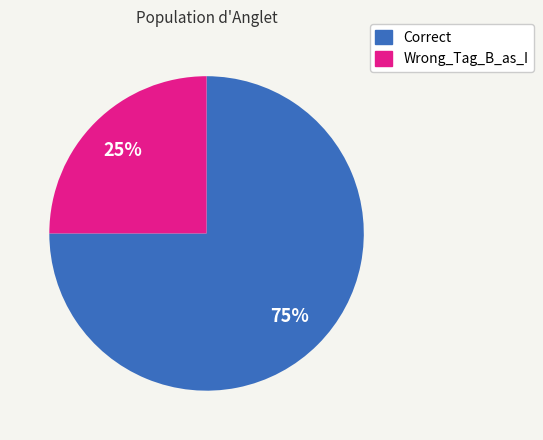

Is the sum of Correct and Wrong_Tag_B_as_I greater than half?

Yes